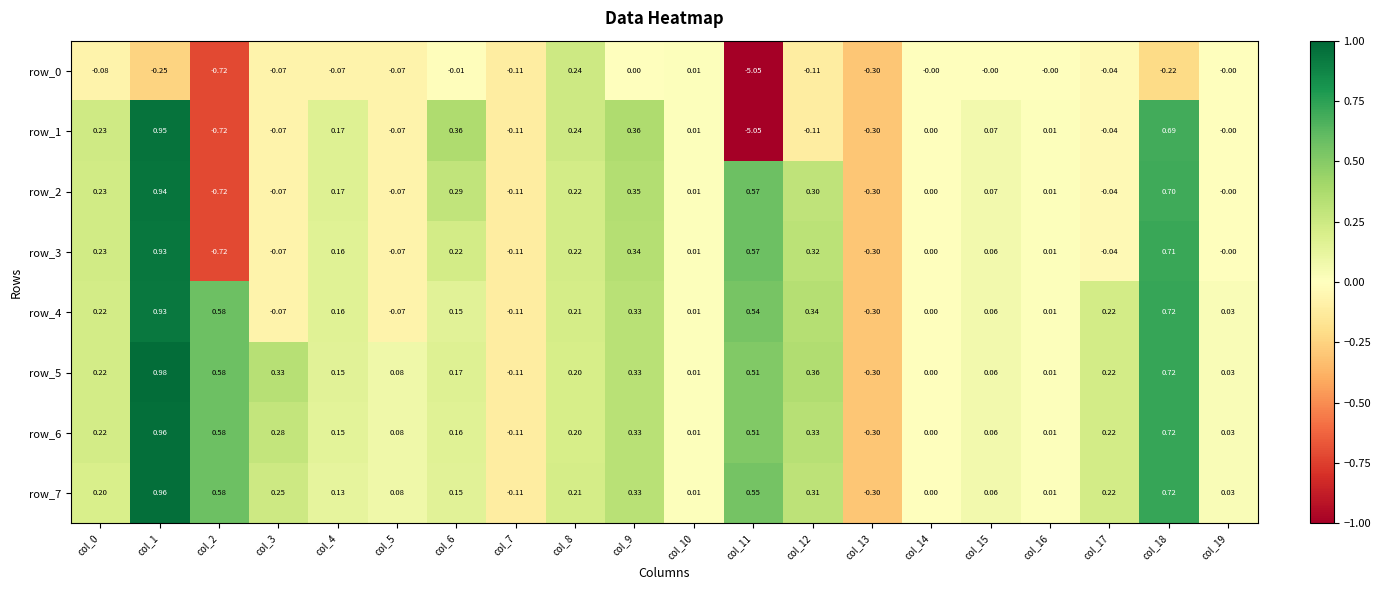

Is the value of row_7 at col_13 greater than the value of row_3 at col_15?

No